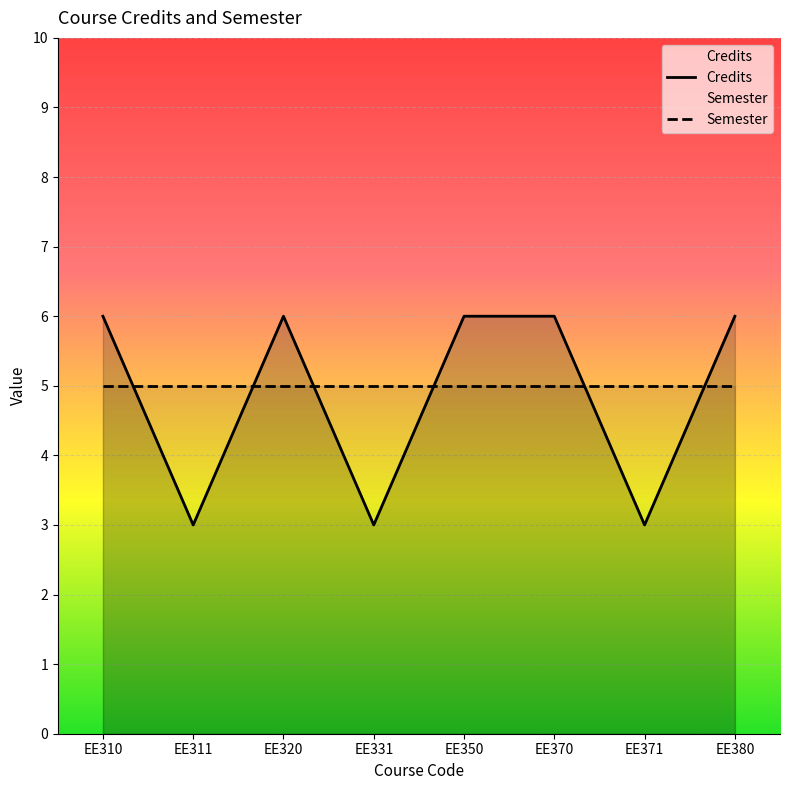

Count the number of categories in the chart.

8